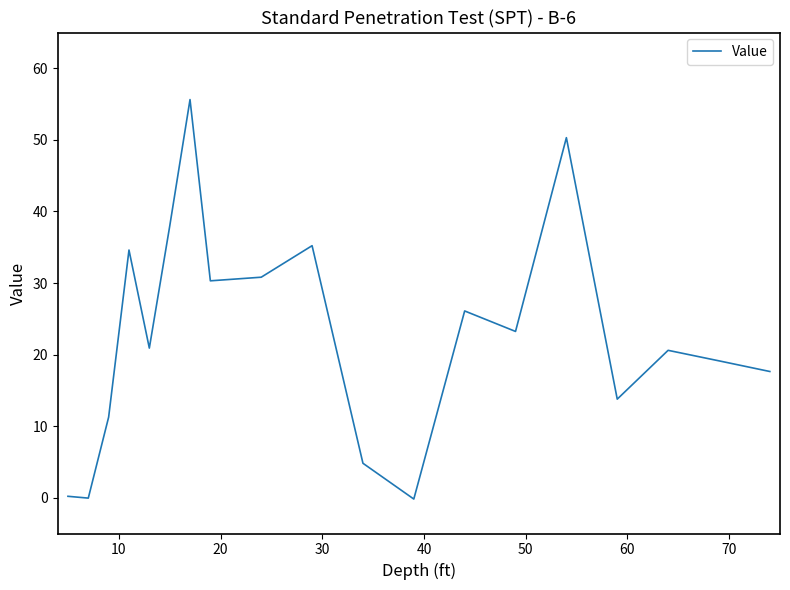

What is the greatest value displayed?

55.6